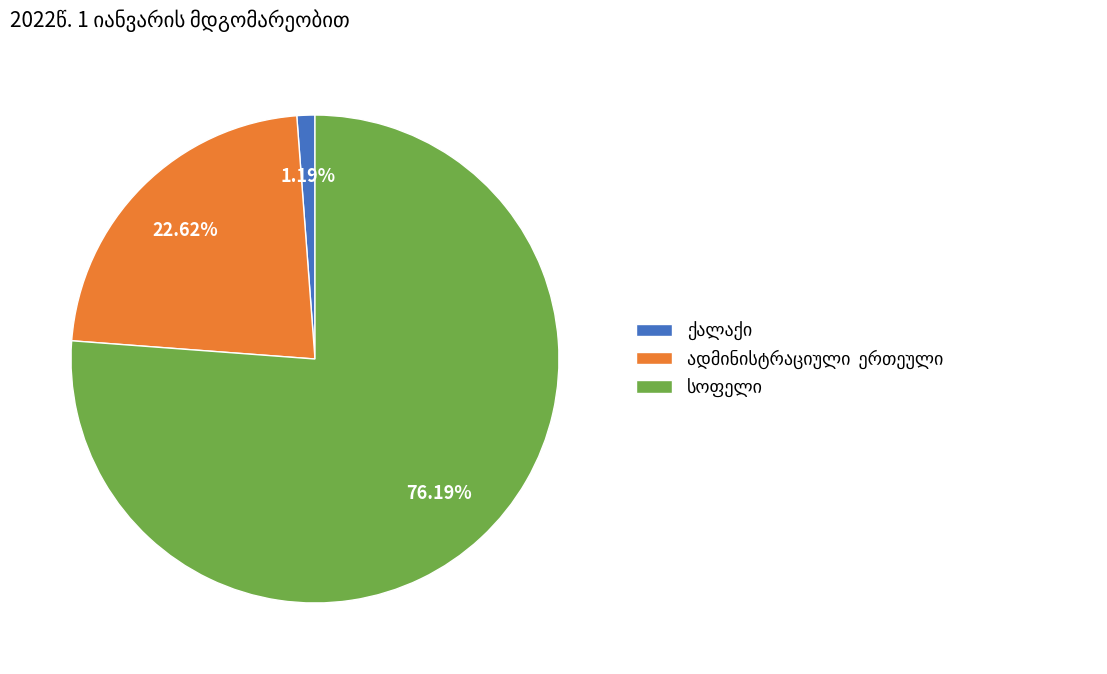

Is there a majority slice in this chart?

Yes